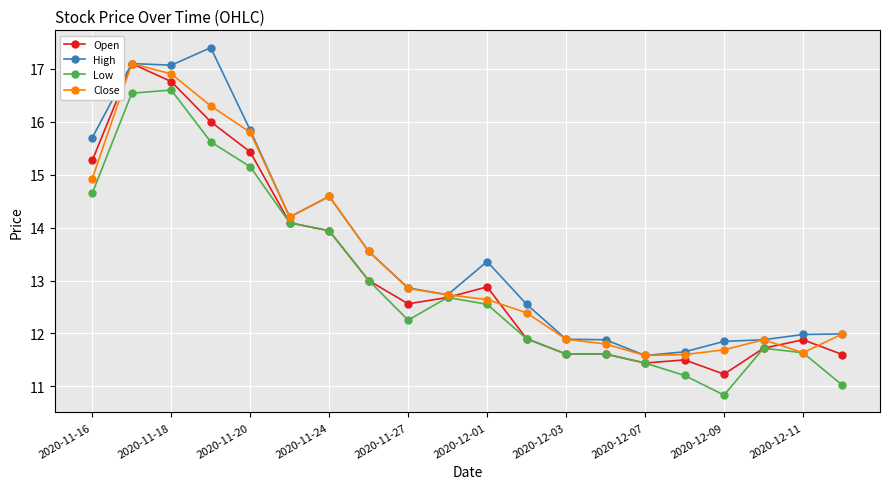

What is the sum of all High values?

271.7